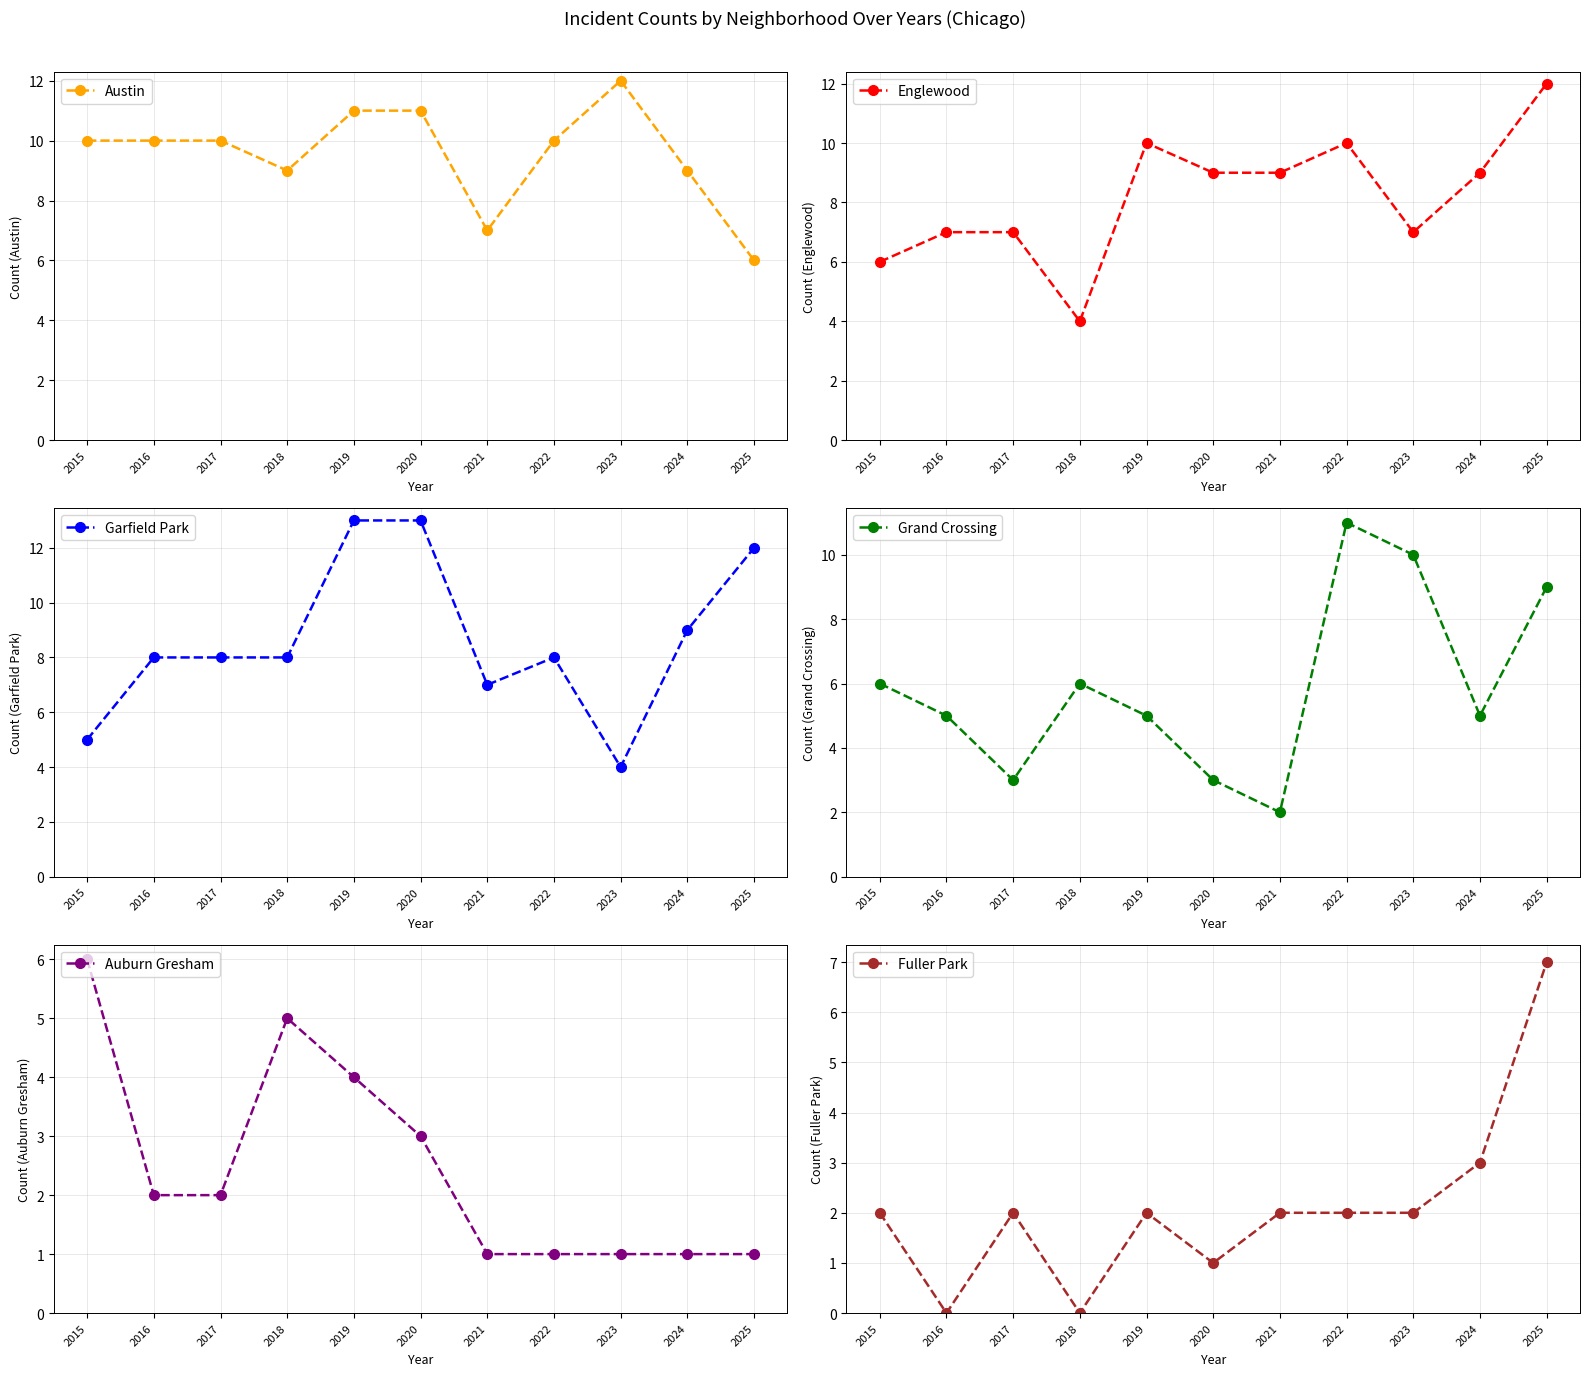

What is the value of the Austin point at the 6th from the left?

11